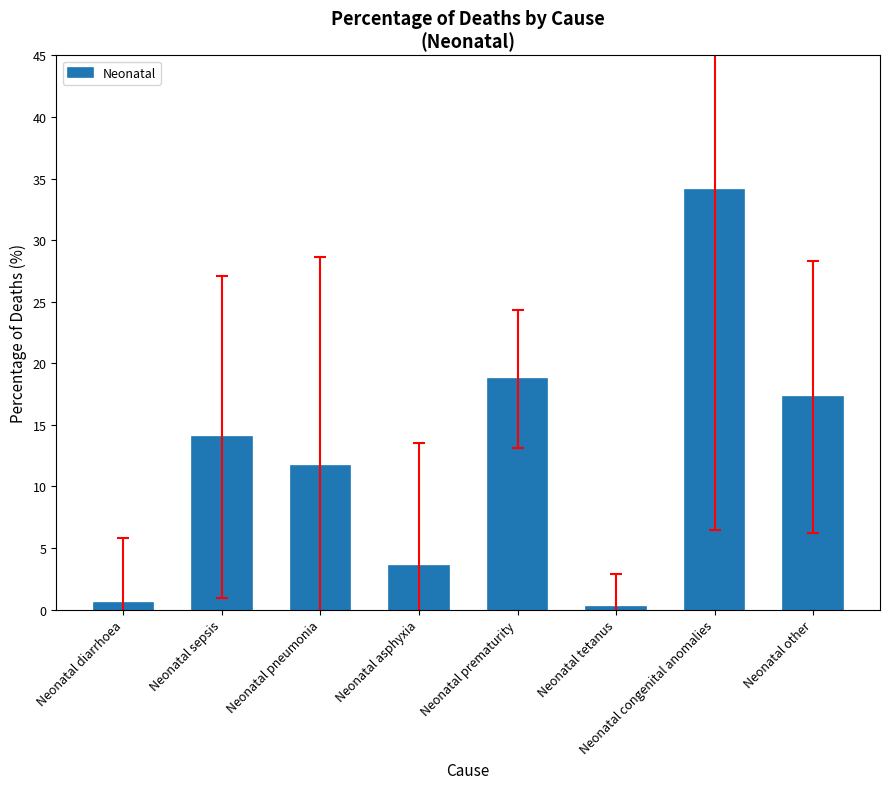

What is the label of the 4th bar from the left?

Neonatal asphyxia